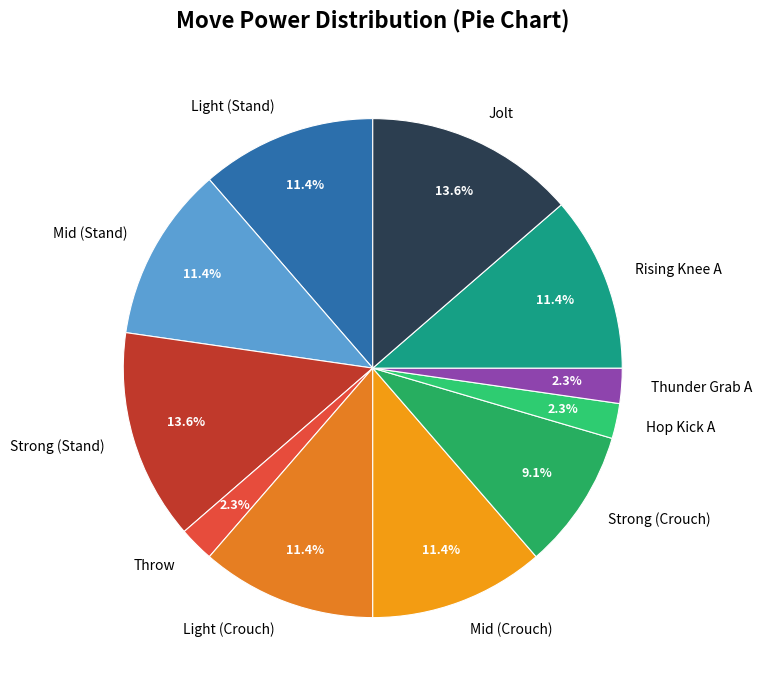

Count the number of slices in the pie.

11